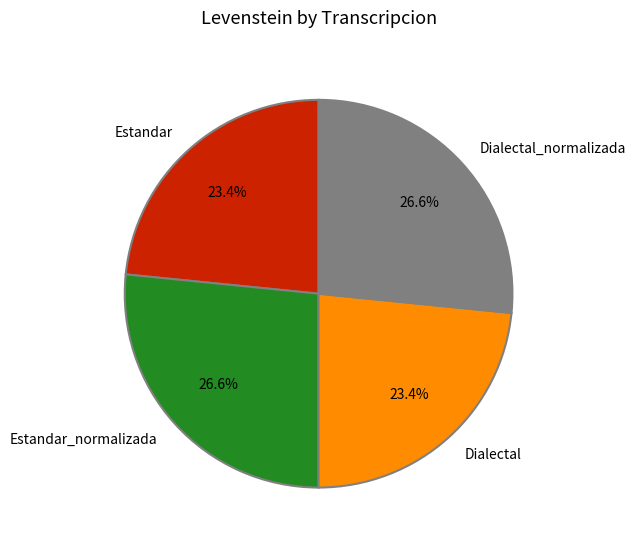

Approximately how many times larger is the value at Dialectal_normalizada compared to Dialectal?

1.1